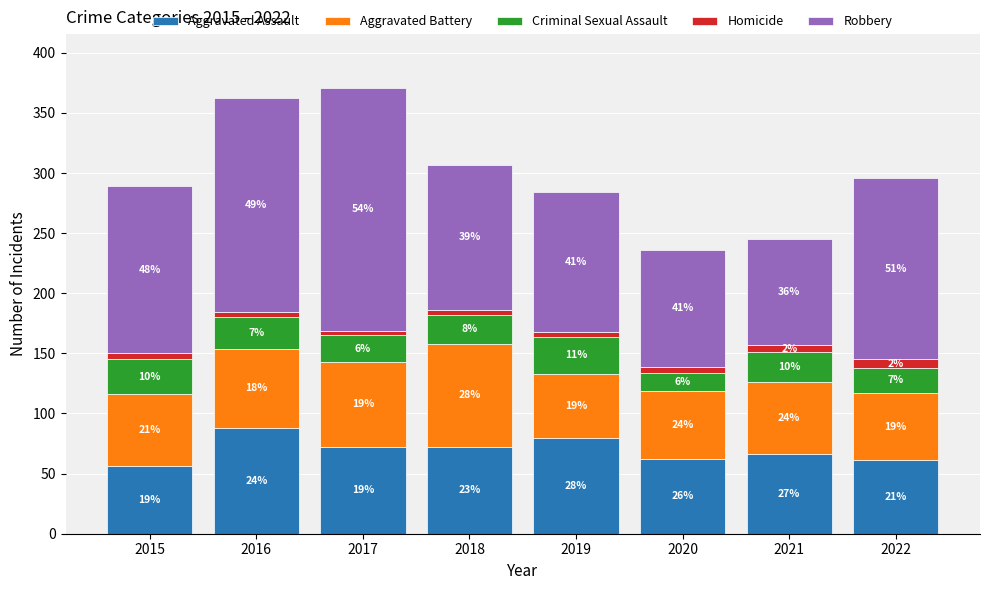

At 2016, list the series in order from smallest to largest.

Homicide, Criminal Sexual Assault, Aggravated Battery, Aggravated Assault, Robbery